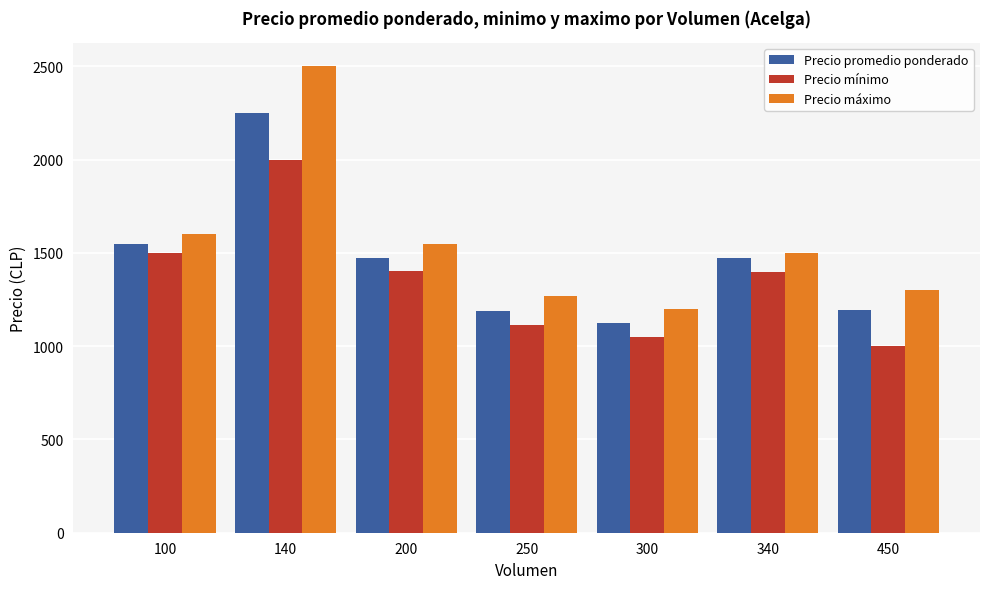

What is the highest value of the Precio mínimo series?

2000